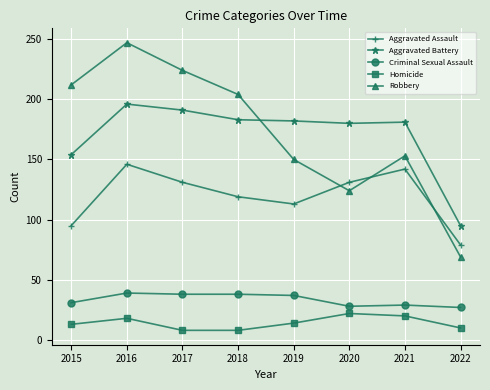

Count the number of categories in the chart.

8